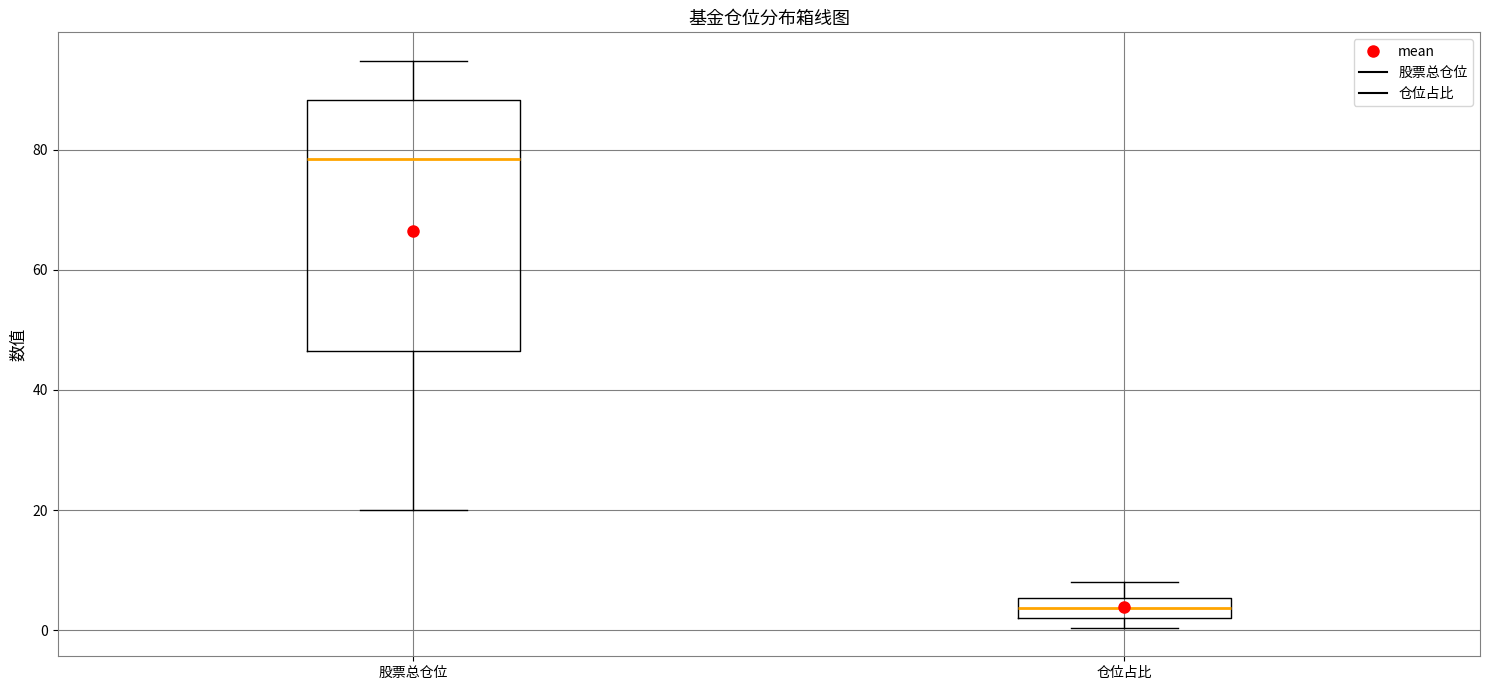

Reading left to right, read every box against the y-axis: the position of its median line, the range the box covers, and the ends of its whiskers. The values are not printed on the chart, so give them approximately, as read against the axis.

股票总仓位: median 78, box 46 to 88, whiskers 20 to 94
仓位占比: median 4, box 2 to 6, whiskers 0 to 8